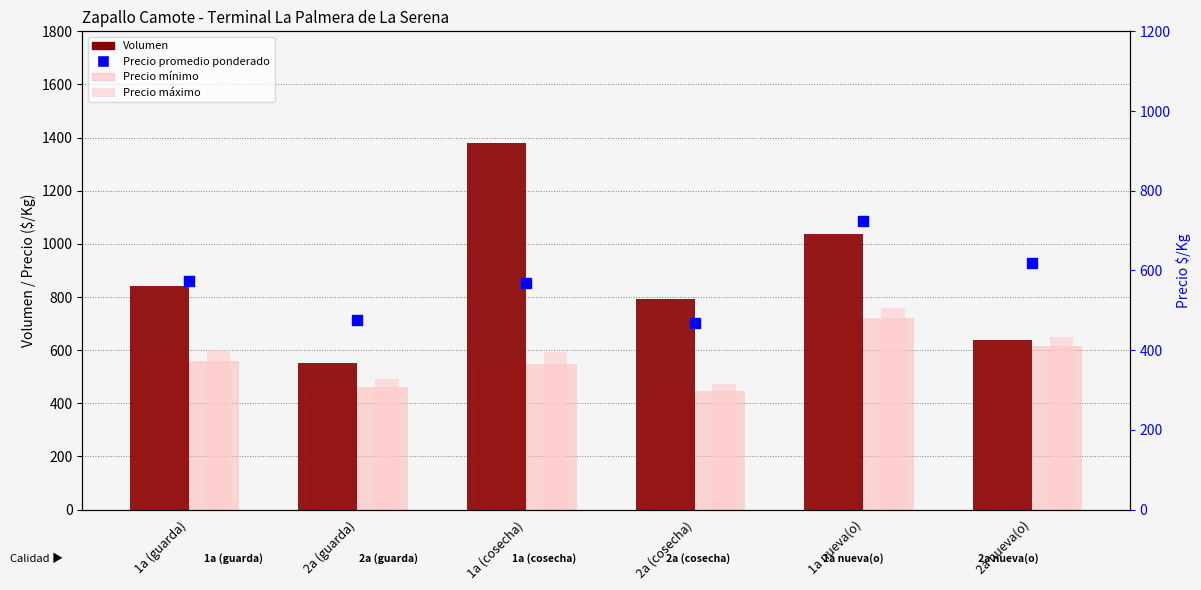

Which series has the widest spread of Y values?

Volumen